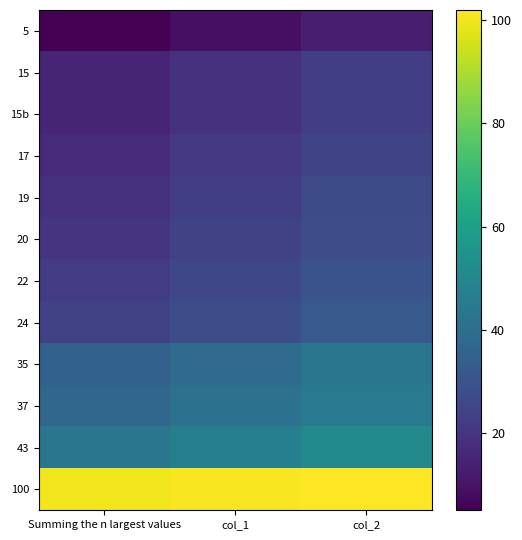

What is the spread (max minus min) of values at col_2?

89